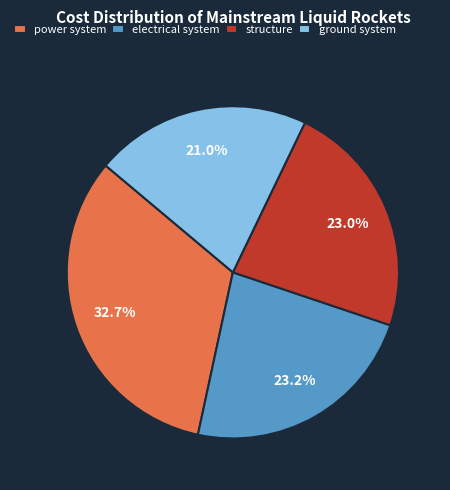

What is the ratio of the value at structure to the value at ground system?

1.1